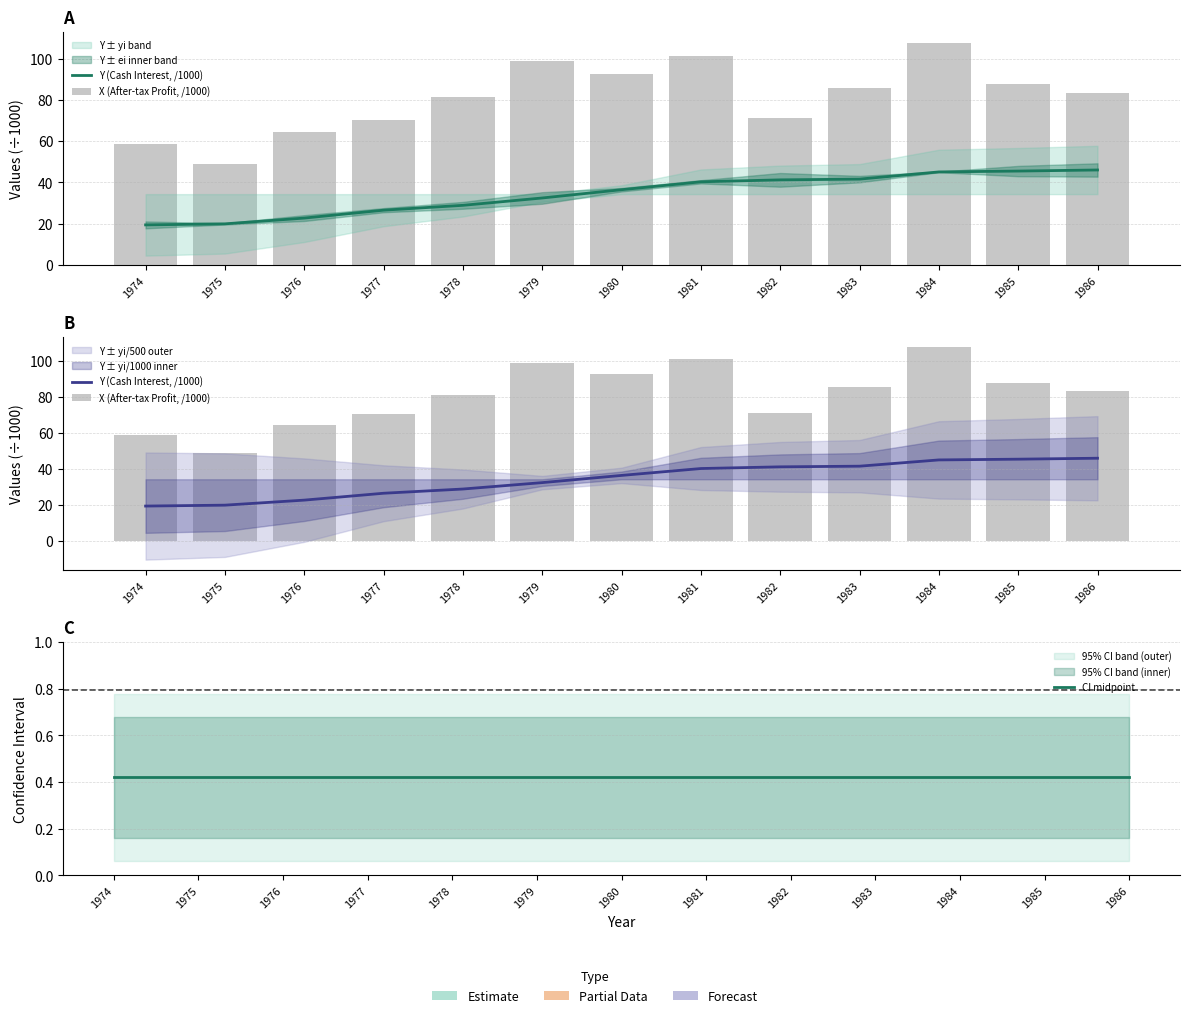

Reading right to left, extract all data points from this chart.

Y (Cash Interest, /1000): 1986=46.0	1985=45.5	1984=45.1	1983=41.6	1982=41.3	1981=40.3	1980=36.5	1979=32.5	1978=28.9	1977=26.6	1976=22.8	1975=20.0	1974=19.5
X (After-tax Profit, /1000): 1986=83.1	1985=87.6	1984=107.6	1983=85.8	1982=71.0	1981=101.3	1980=92.6	1979=98.7	1978=81.1	1977=70.4	1976=64.5	1975=49.1	1974=58.7
CI midpoint: 1986=0.4	1985=0.4	1984=0.4	1983=0.4	1982=0.4	1981=0.4	1980=0.4	1979=0.4	1978=0.4	1977=0.4	1976=0.4	1975=0.4	1974=0.4